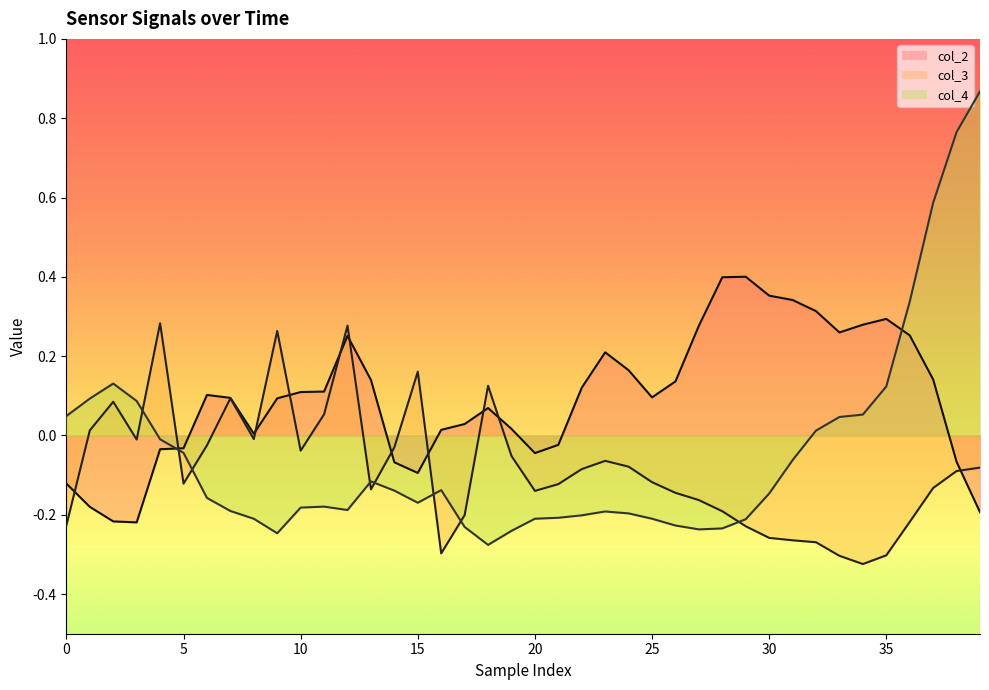

At how many categories does at least one series exceed 0?

36